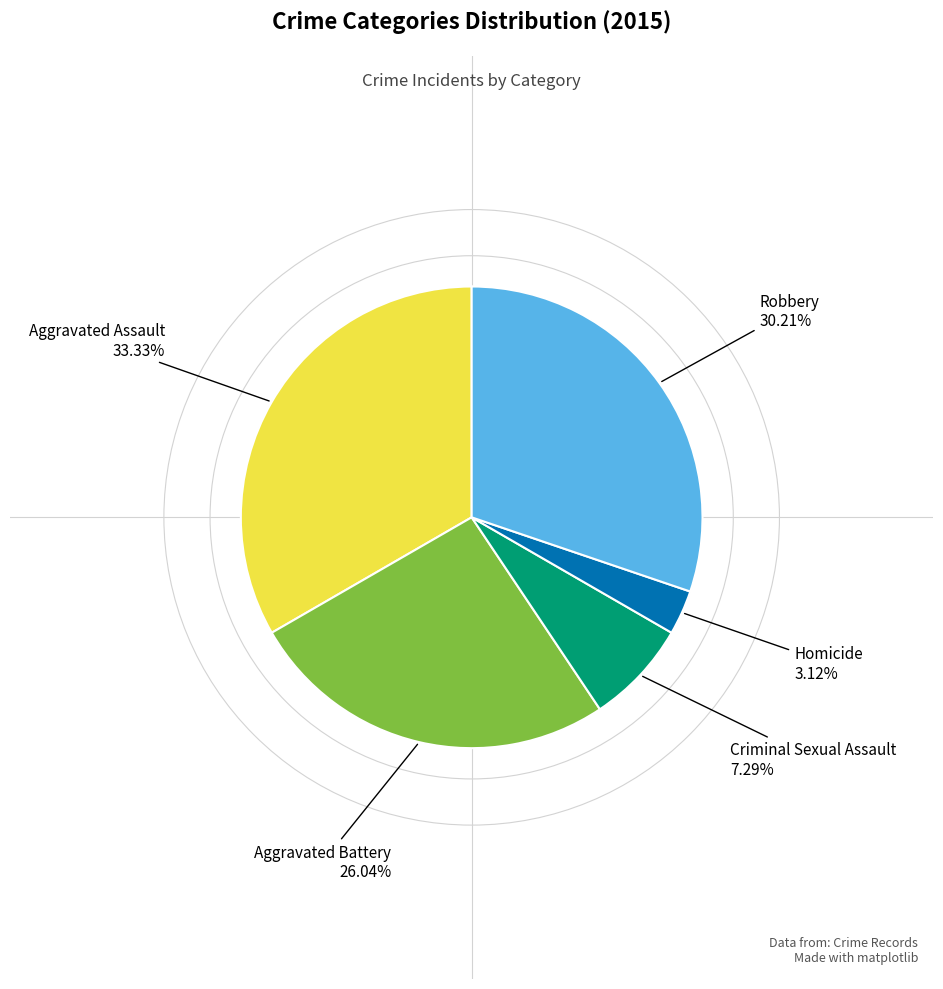

Does any single category account for the majority?

No